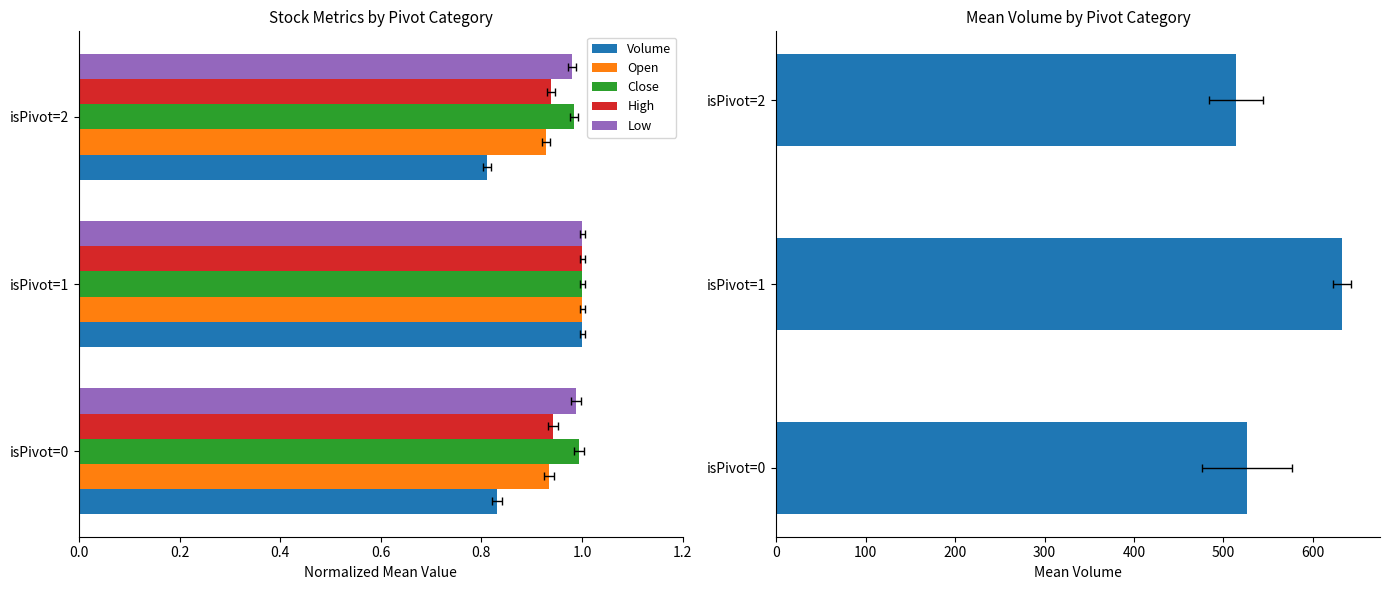

What is the difference between the maximum and minimum values in the Volume series?

119.0